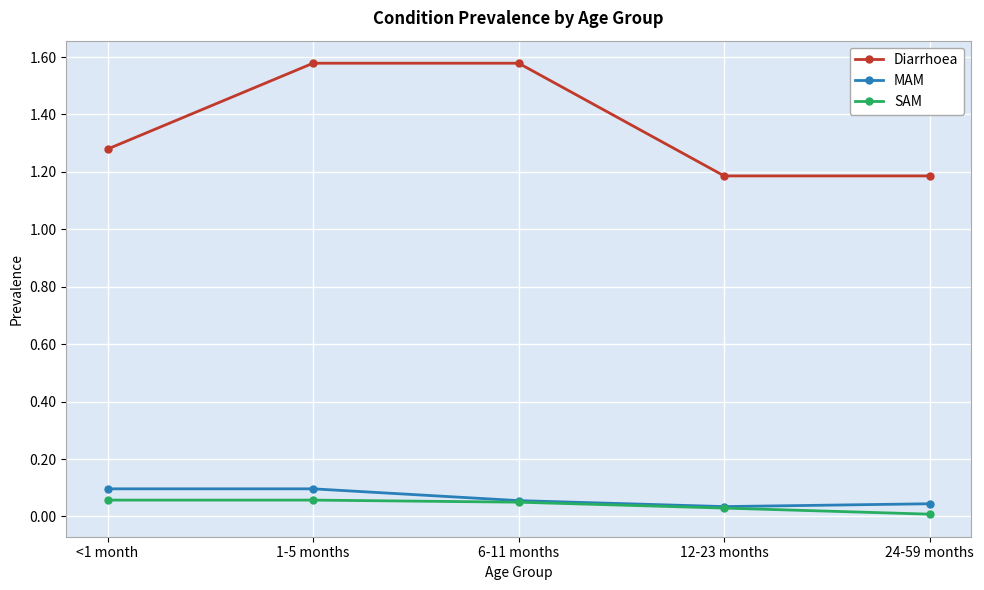

The SAM series shows 0.0 at 6-11 months. True or false?

True